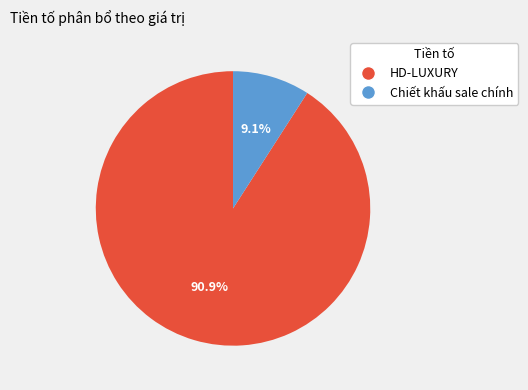

To the nearest percent, what percentage of the pie is Chiết khấu sale chính?

9%